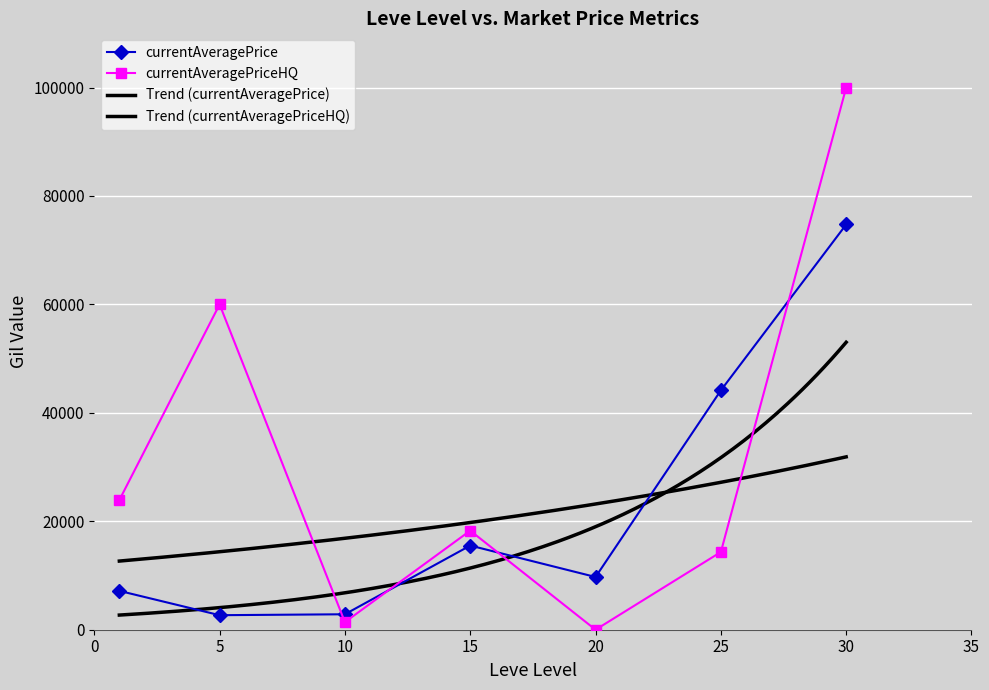

List the labels in order of currentAveragePrice value, smallest first.

5, 10, 1, 20, 15, 25, 30